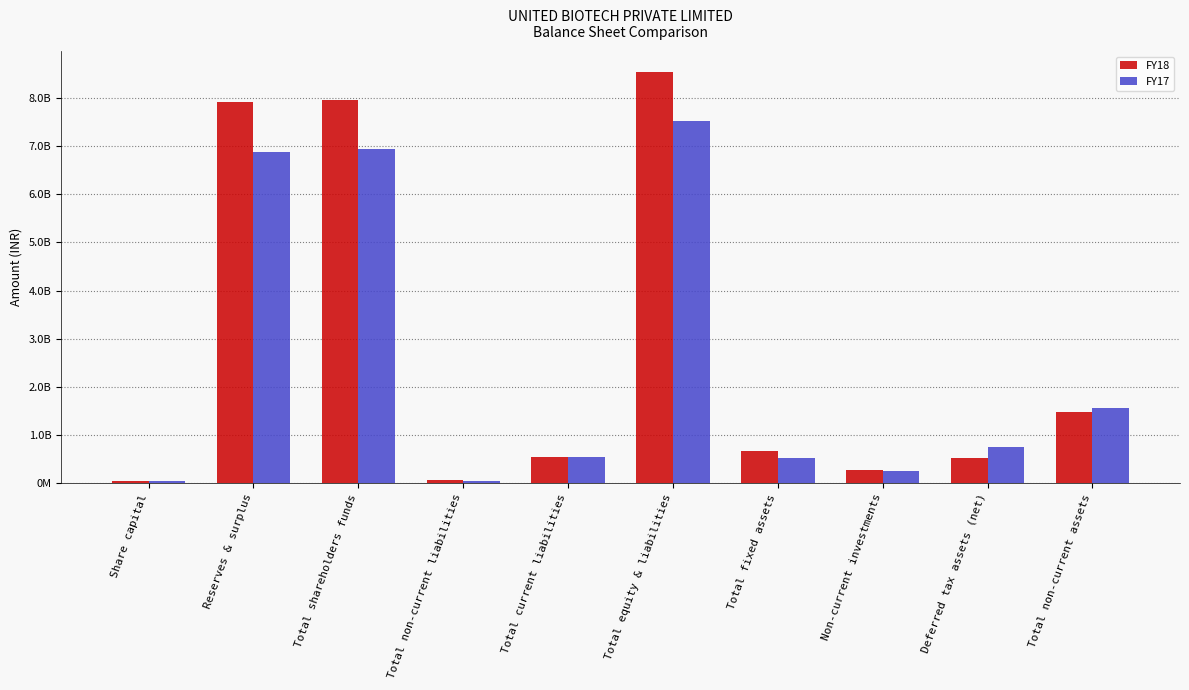

Which series has the largest total across all categories?

FY18